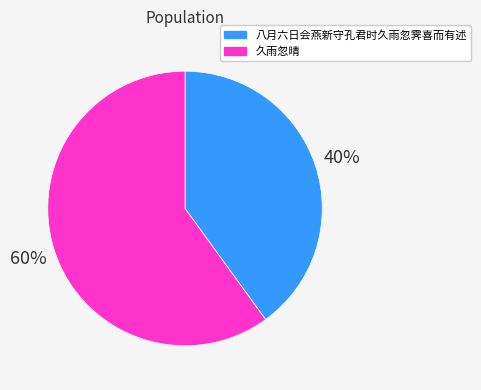

What is the majority slice?

久雨忽晴